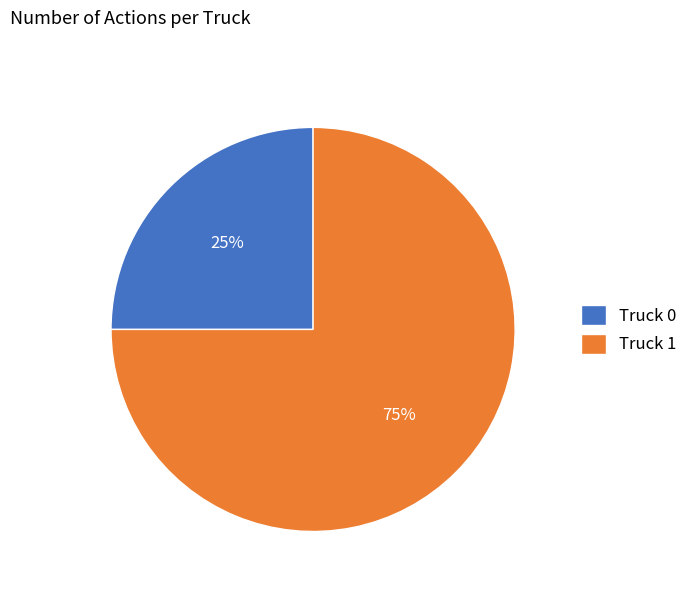

To the nearest percent, what percentage of the pie is Truck 1?

75%